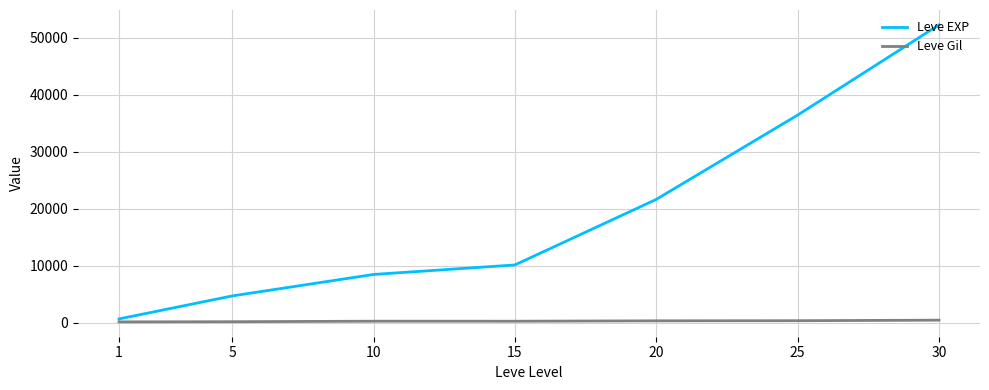

What is the sum of the Leve Gil values at 1 and 15?

338